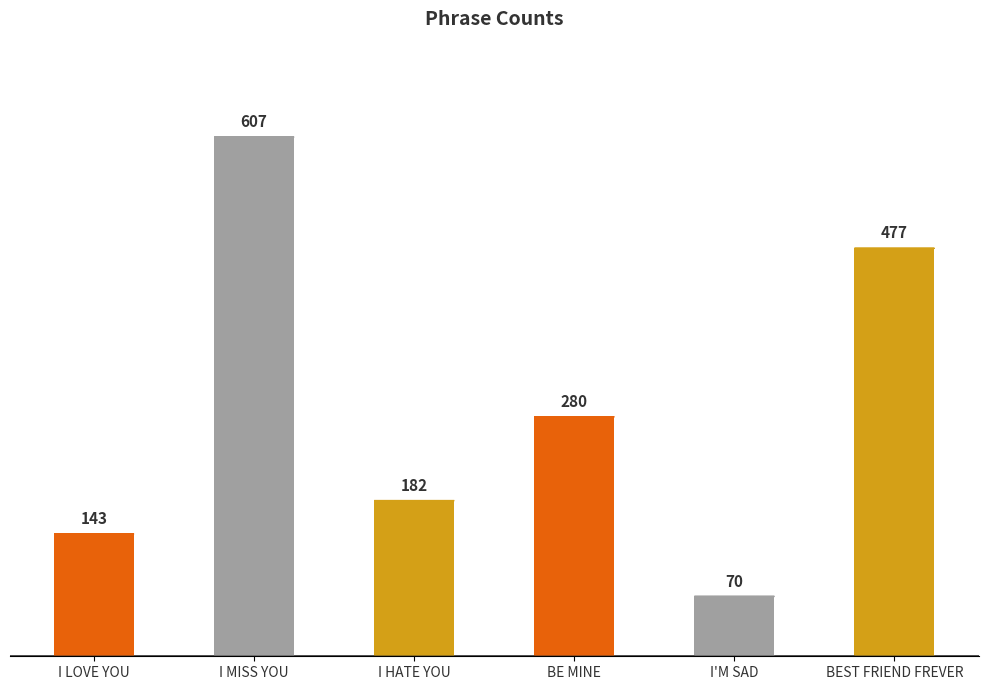

What is the greatest value displayed?

607